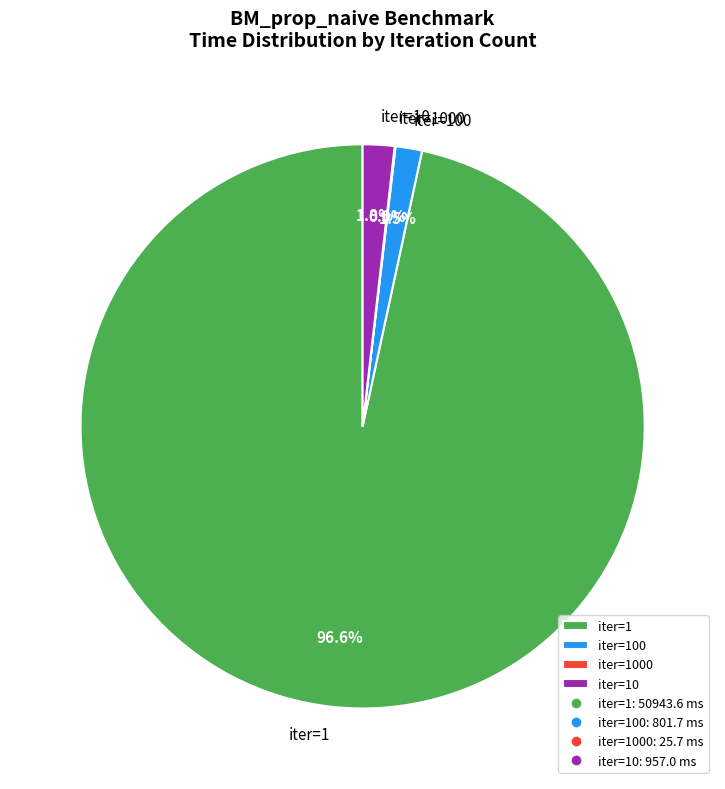

What is the total percentage of iter=10 and iter=100?

3.3%